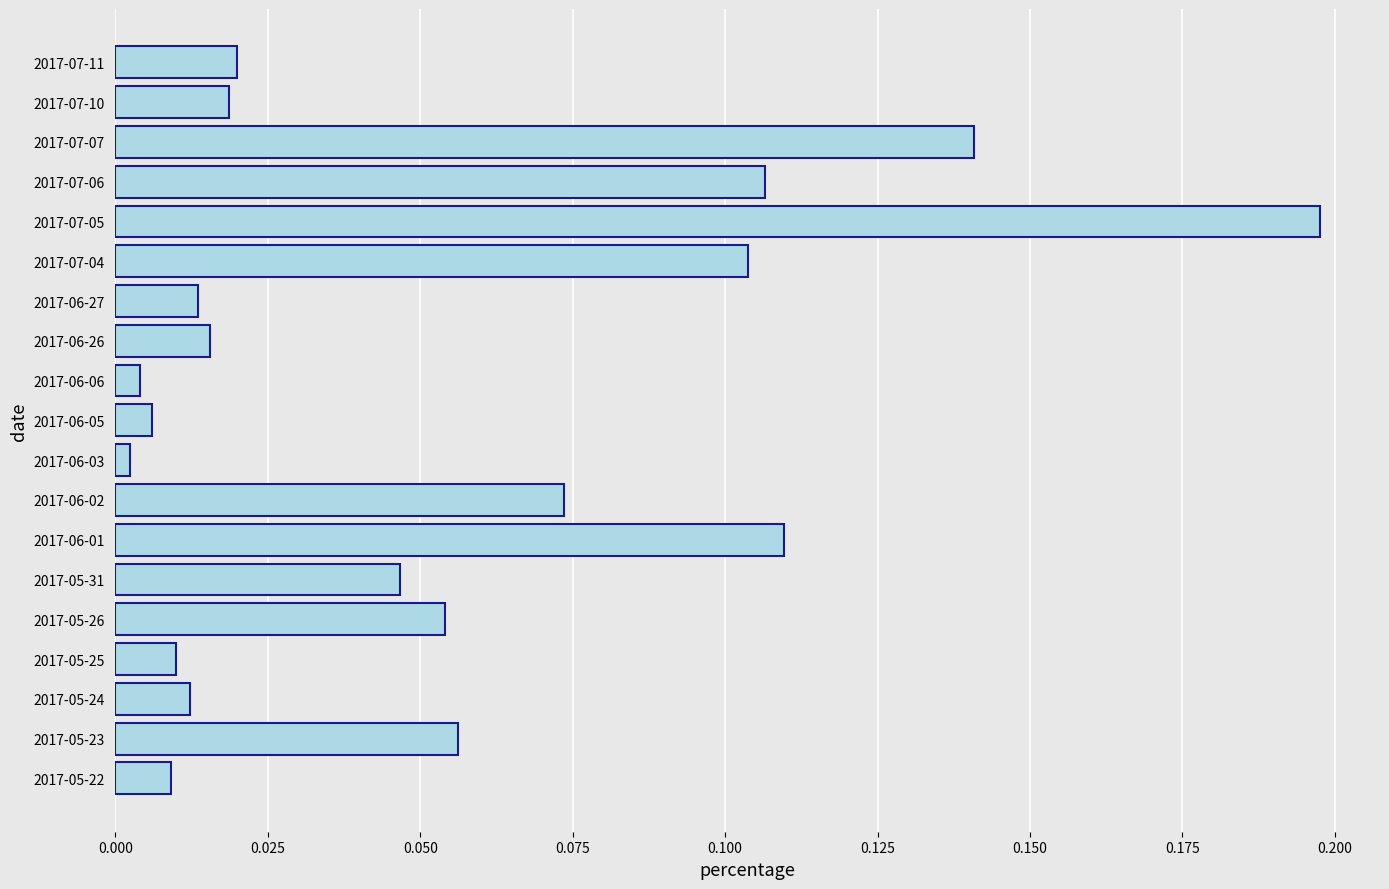

What is the sum of all values?

1.0